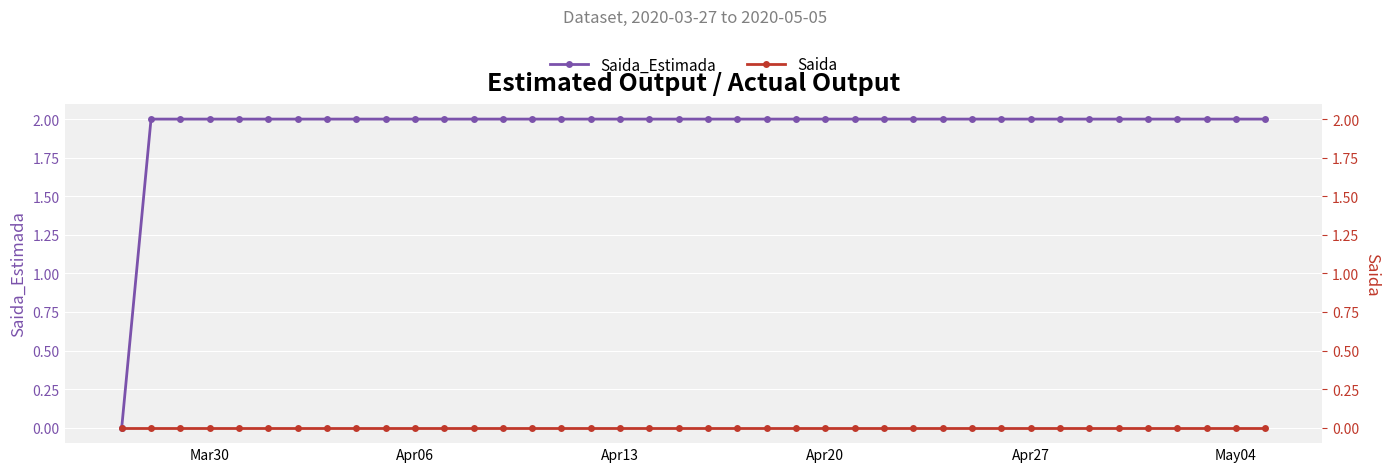

Is it true that Saida_Estimada equals 3 at Apr27?

False